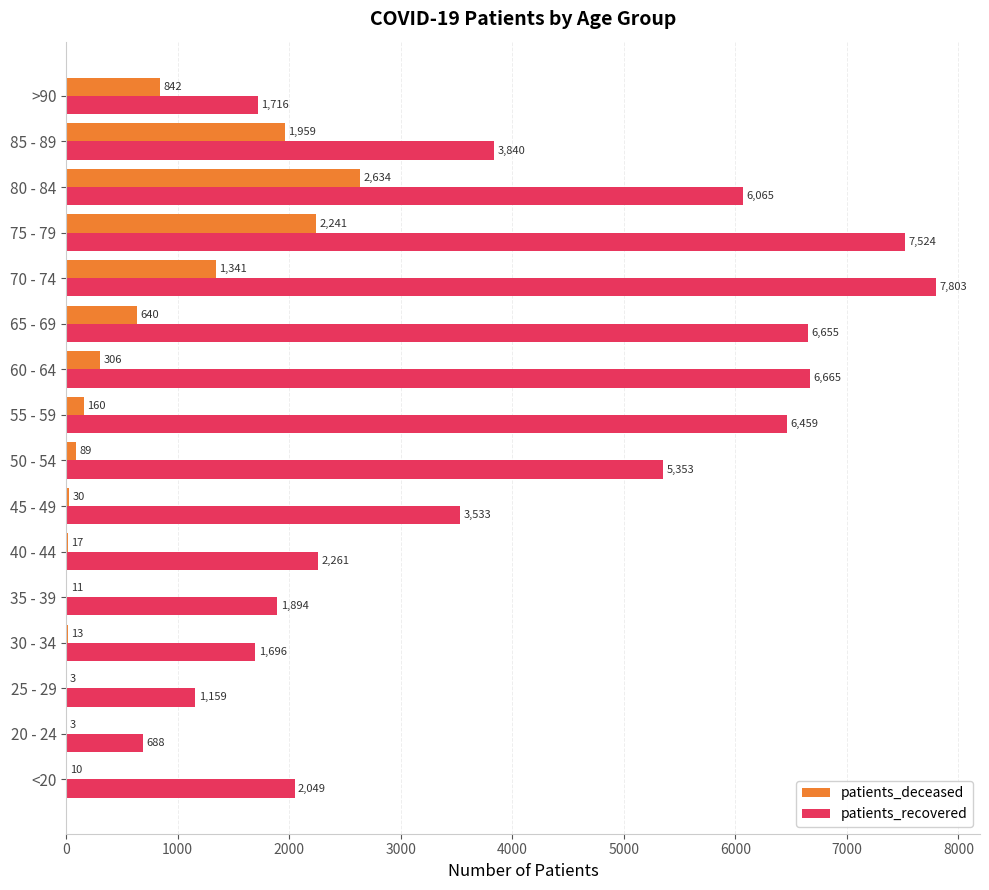

What is the approximate value of patients_deceased at 40 - 44, to the nearest 10?

20